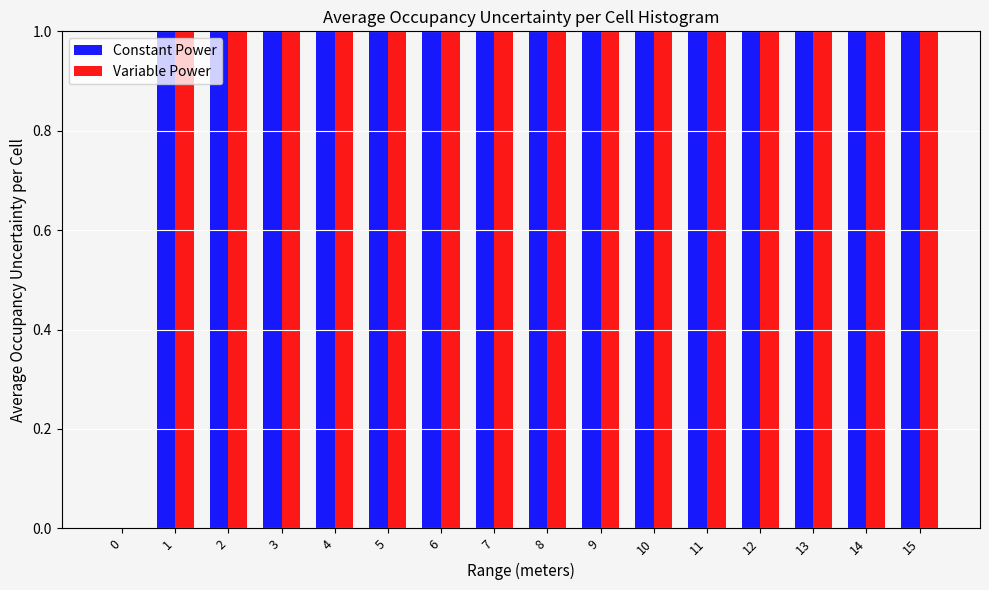

At which category is the sum across all series the highest?

15